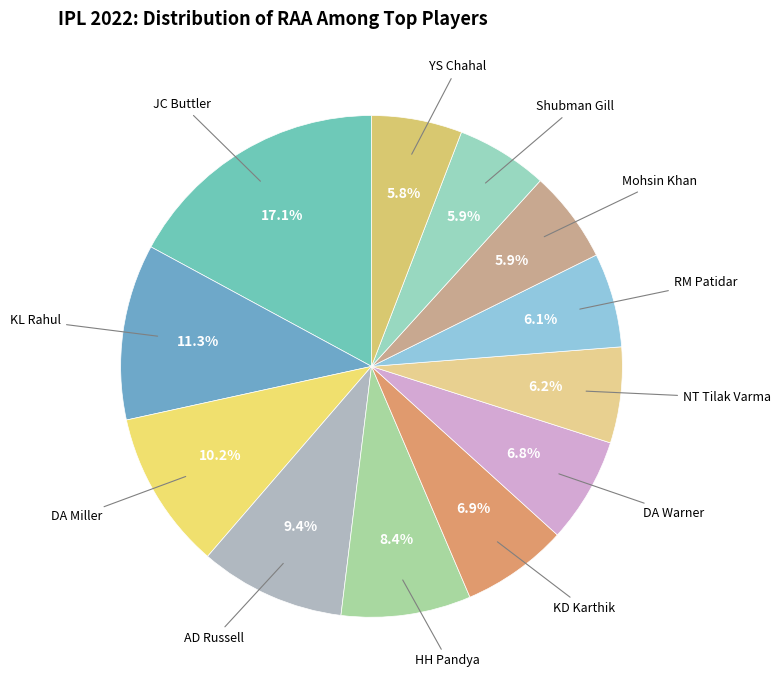

How many slices are in this pie chart?

12